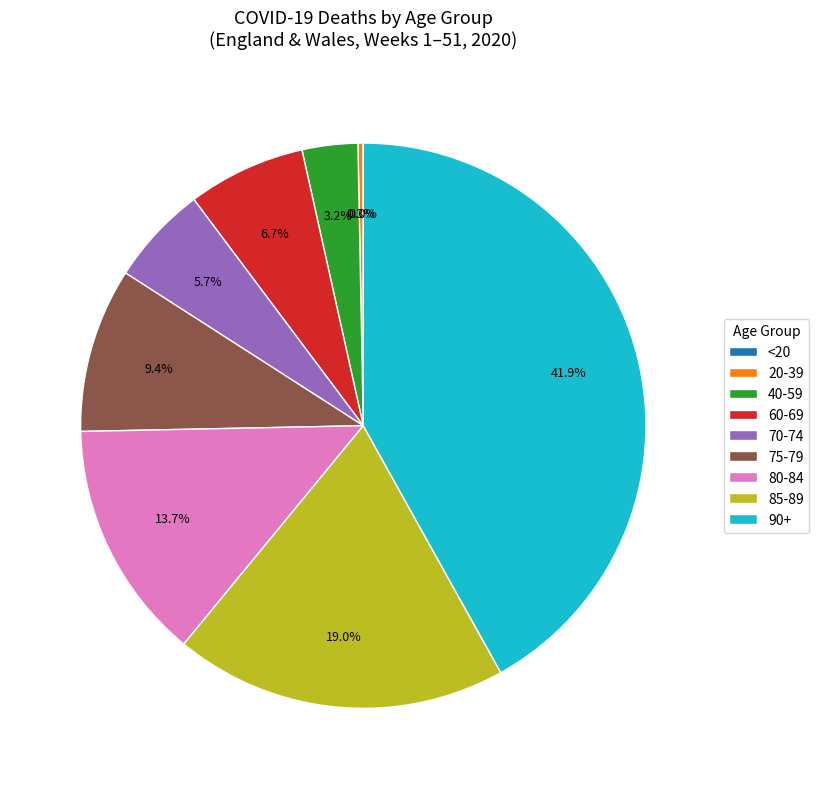

What percentage is NOT represented by 75-79?

90.6%